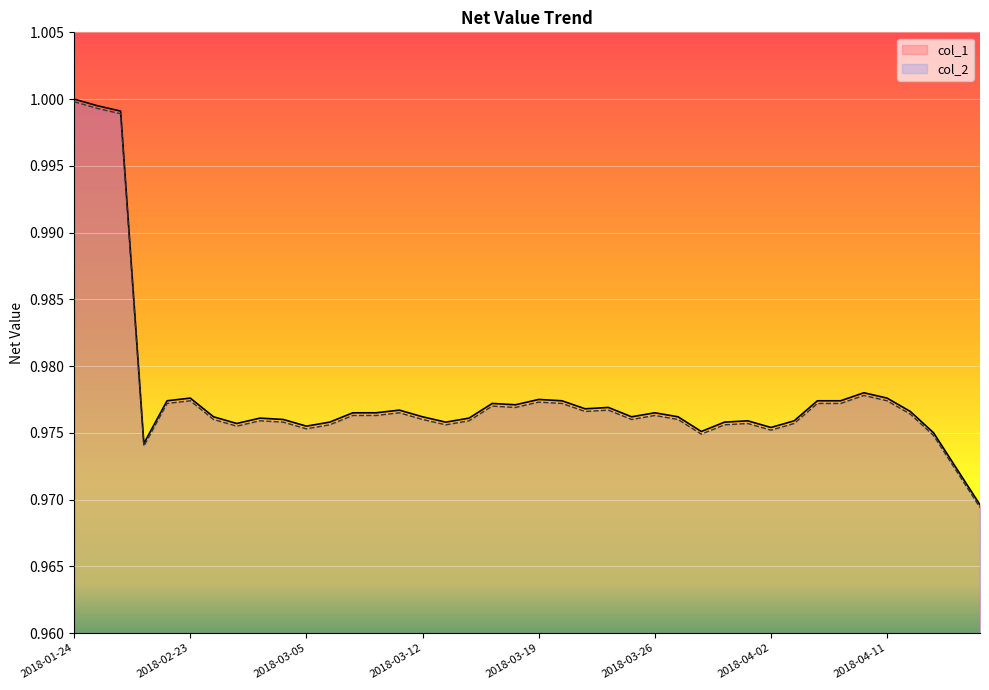

What is the maximum value shown in the chart?

1.0